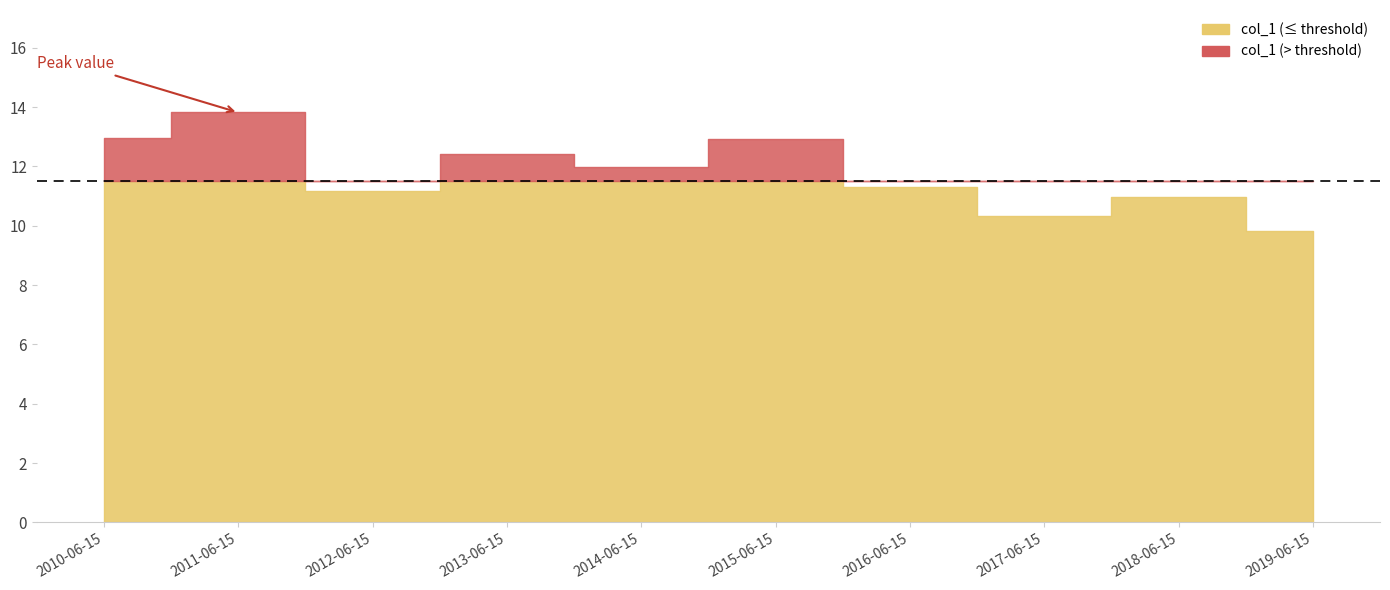

True or false: the data shows 2.6 at 2010-06-15.

False